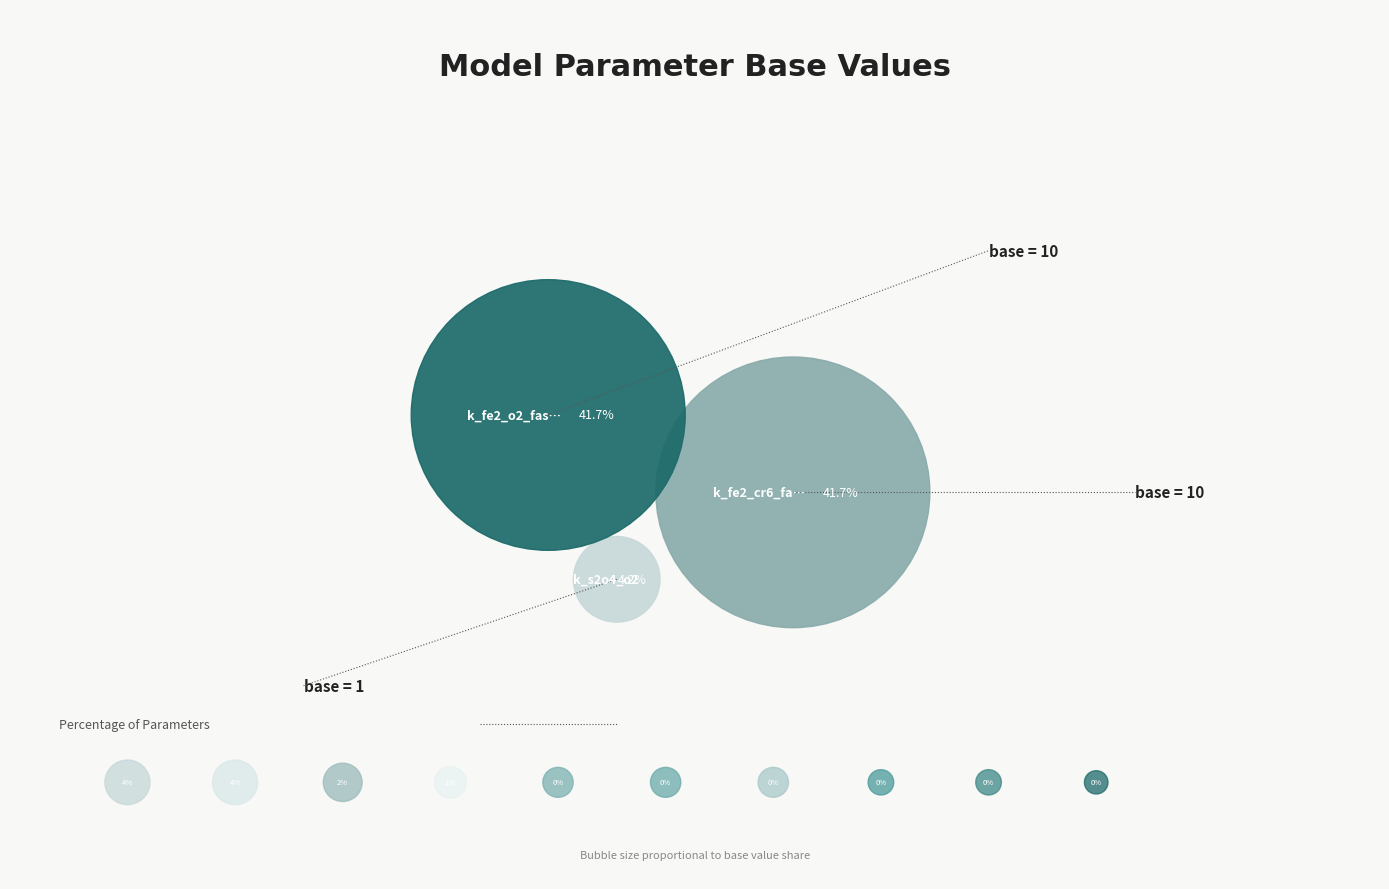

To the nearest percent, what is the combined percentage of k_fe2_cr6_slow and fraction?

3%